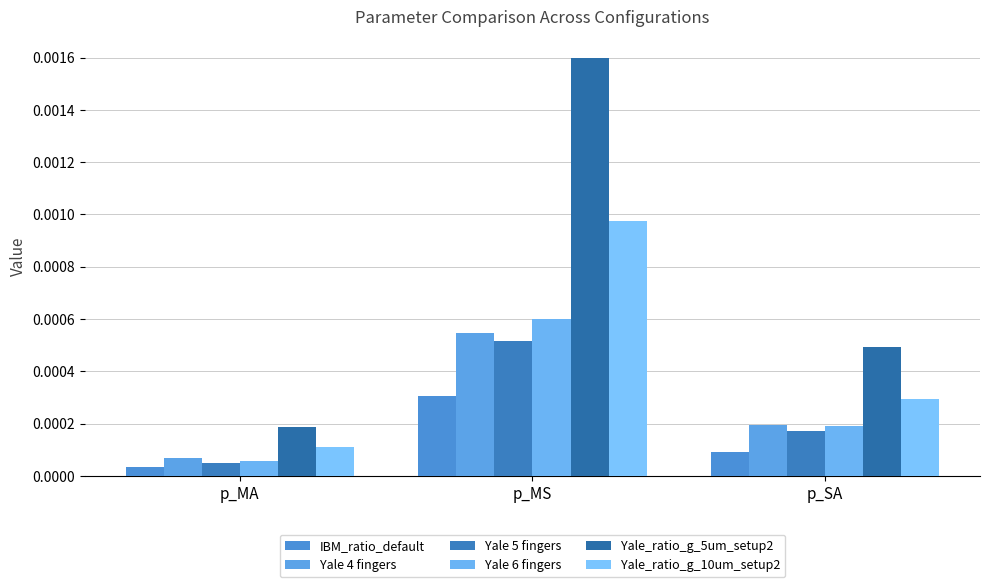

What position from the right is p_SA?

1